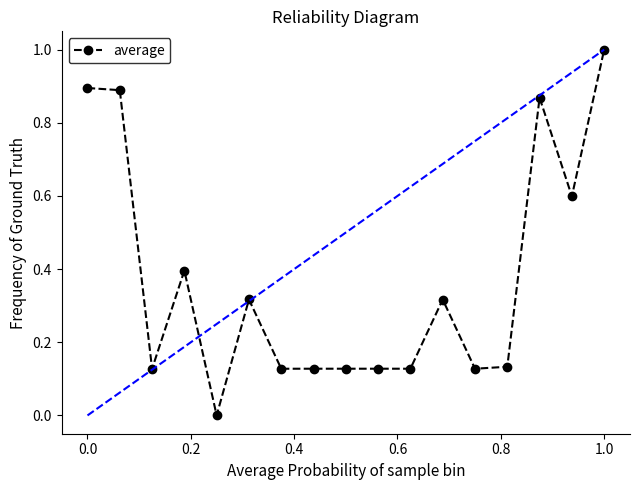

How many values are between 0 and 1?

17